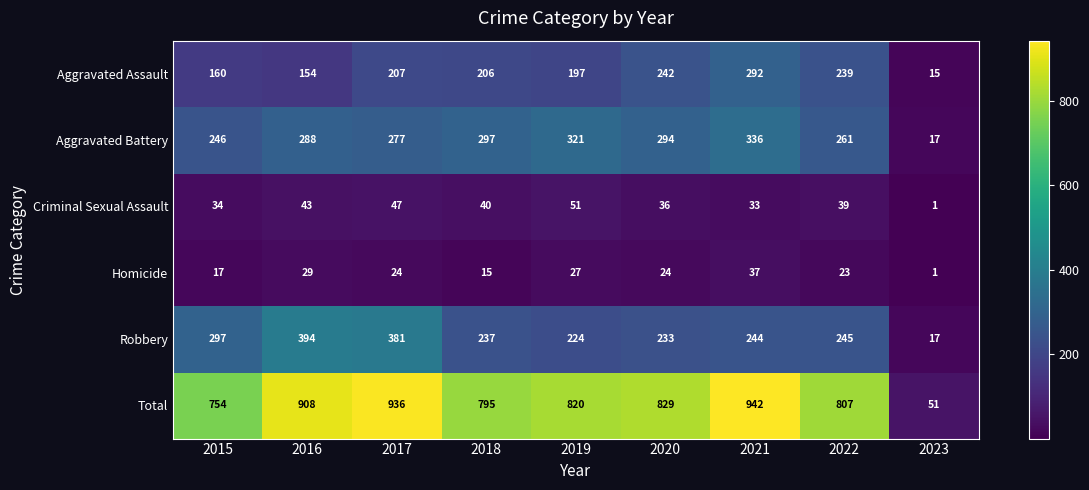

The Aggravated Assault series shows 367 at 2018. True or false?

False